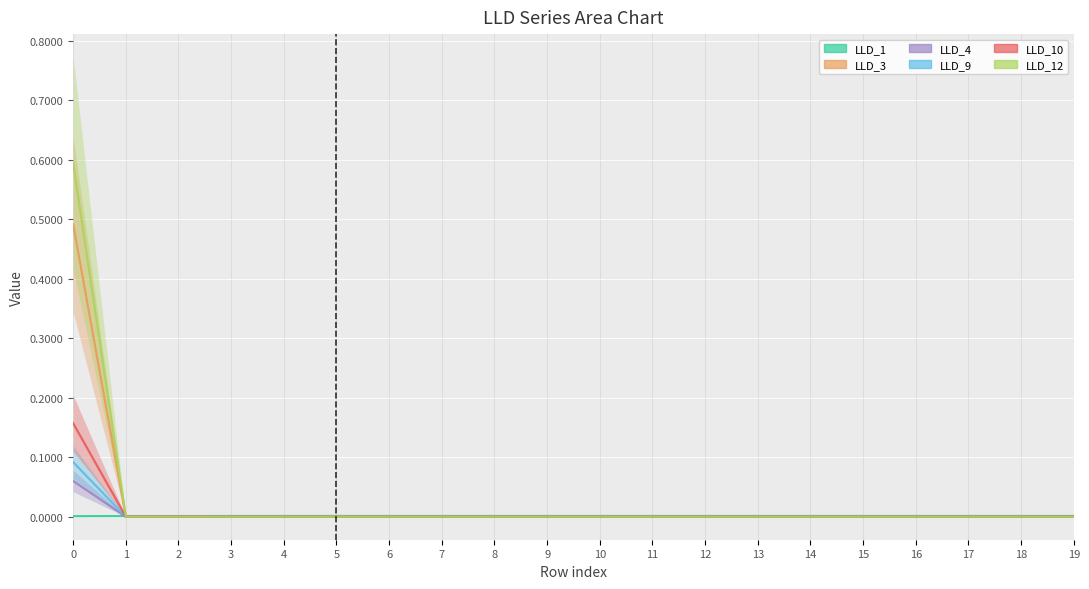

Rank the categories by LLD_4 value from highest to lowest.

0, 1, 2, 3, 4, 5, 6, 7, 8, 9, 10, 11, 12, 13, 14, 15, 16, 17, 18, 19